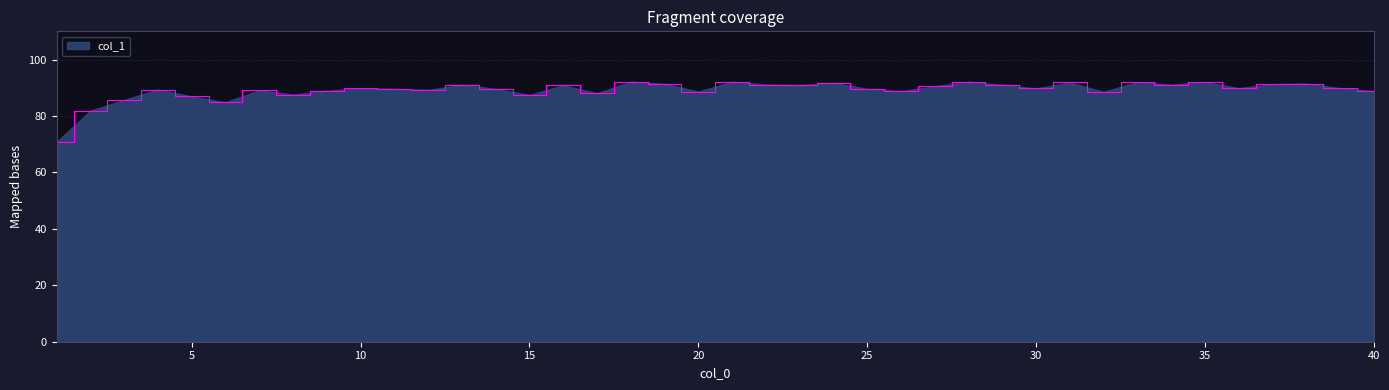

What is the minimum value shown in the chart?

70.8